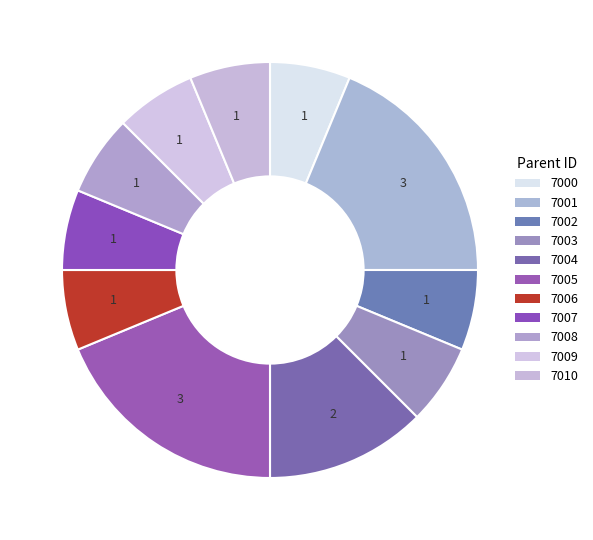

To the nearest percent, what portion does 7009 represent?

6%